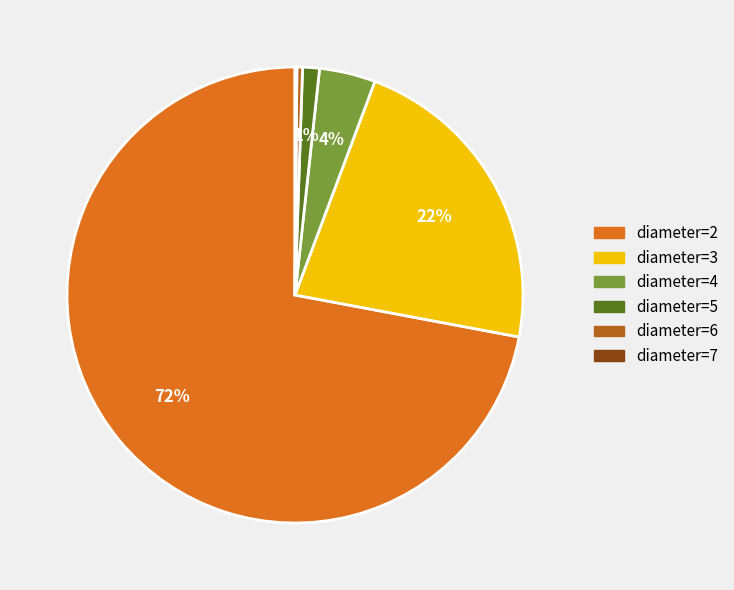

Combined, do diameter=4 and diameter=3 account for over 50%?

No